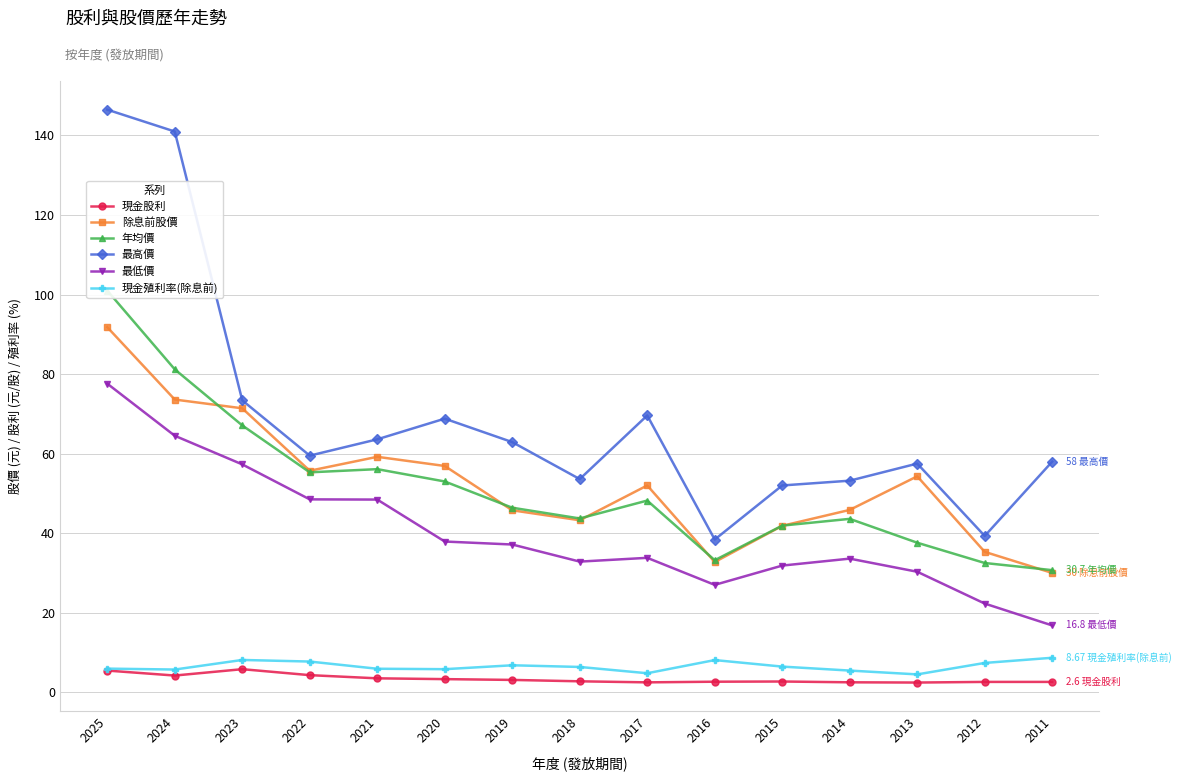

What is the smallest value displayed?

2.4